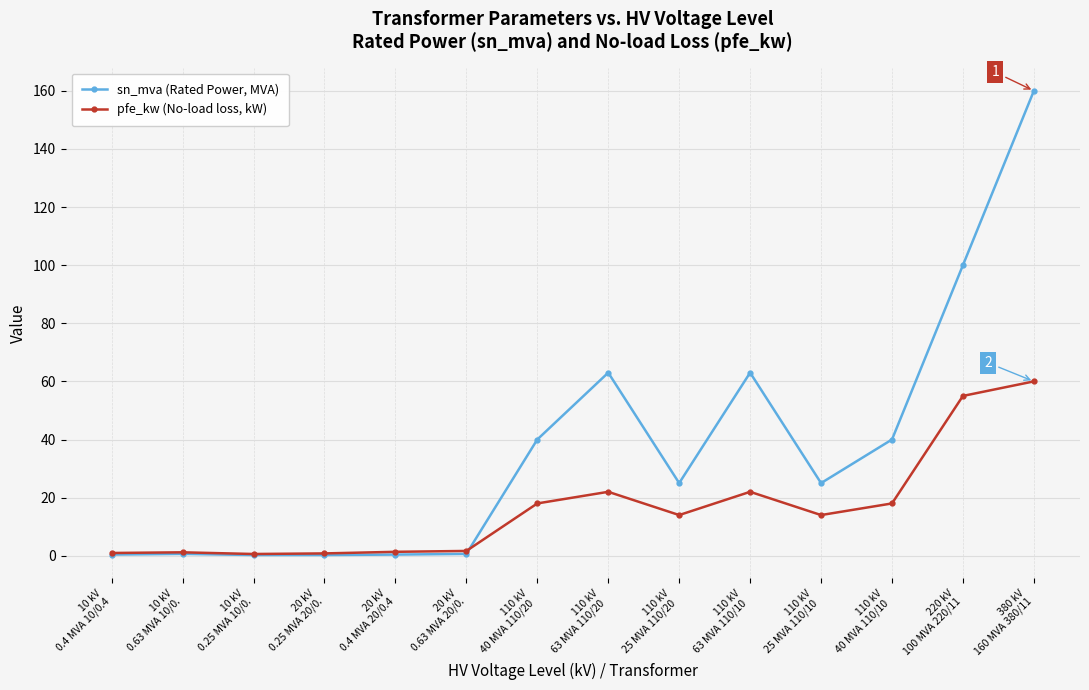

Which series ends up on top after the final intersection of sn_mva (Rated Power, MVA) and pfe_kw (No-load loss, kW)?

sn_mva (Rated Power, MVA)